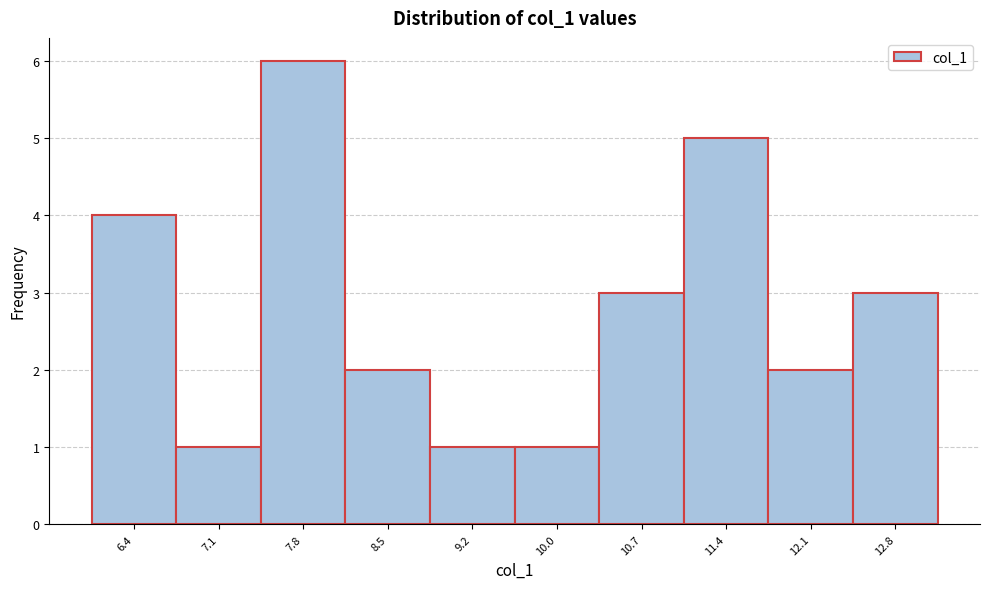

Reading right to left, list all the values displayed in this chart.

12.8=3	12.1=2	11.4=5	10.7=3	10.0=1	9.2=1	8.5=2	7.8=6	7.1=1	6.4=4